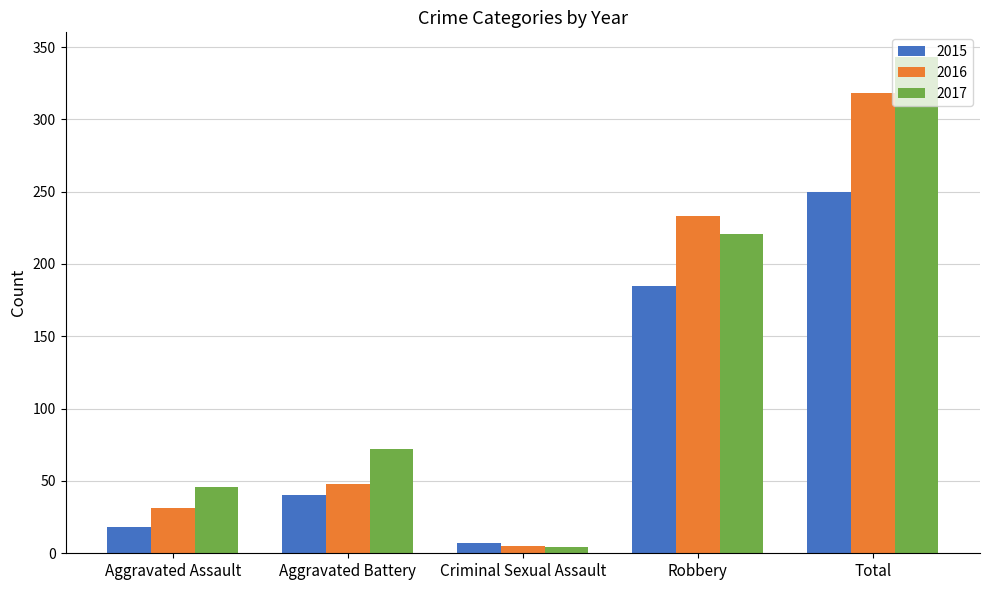

At which category is the sum across all series the highest?

Total